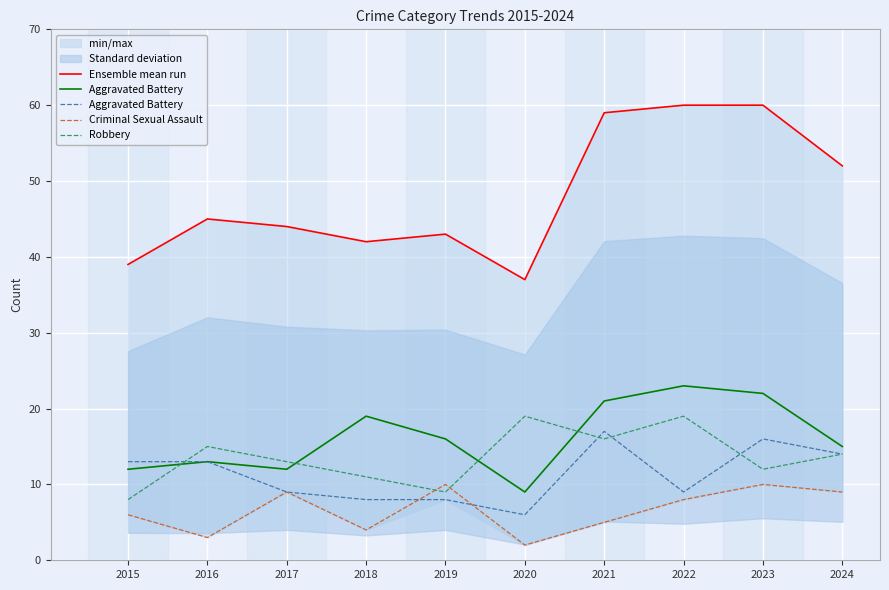

What are all the series names shown in the legend?

Ensemble mean run, Aggravated Battery, Criminal Sexual Assault, Robbery